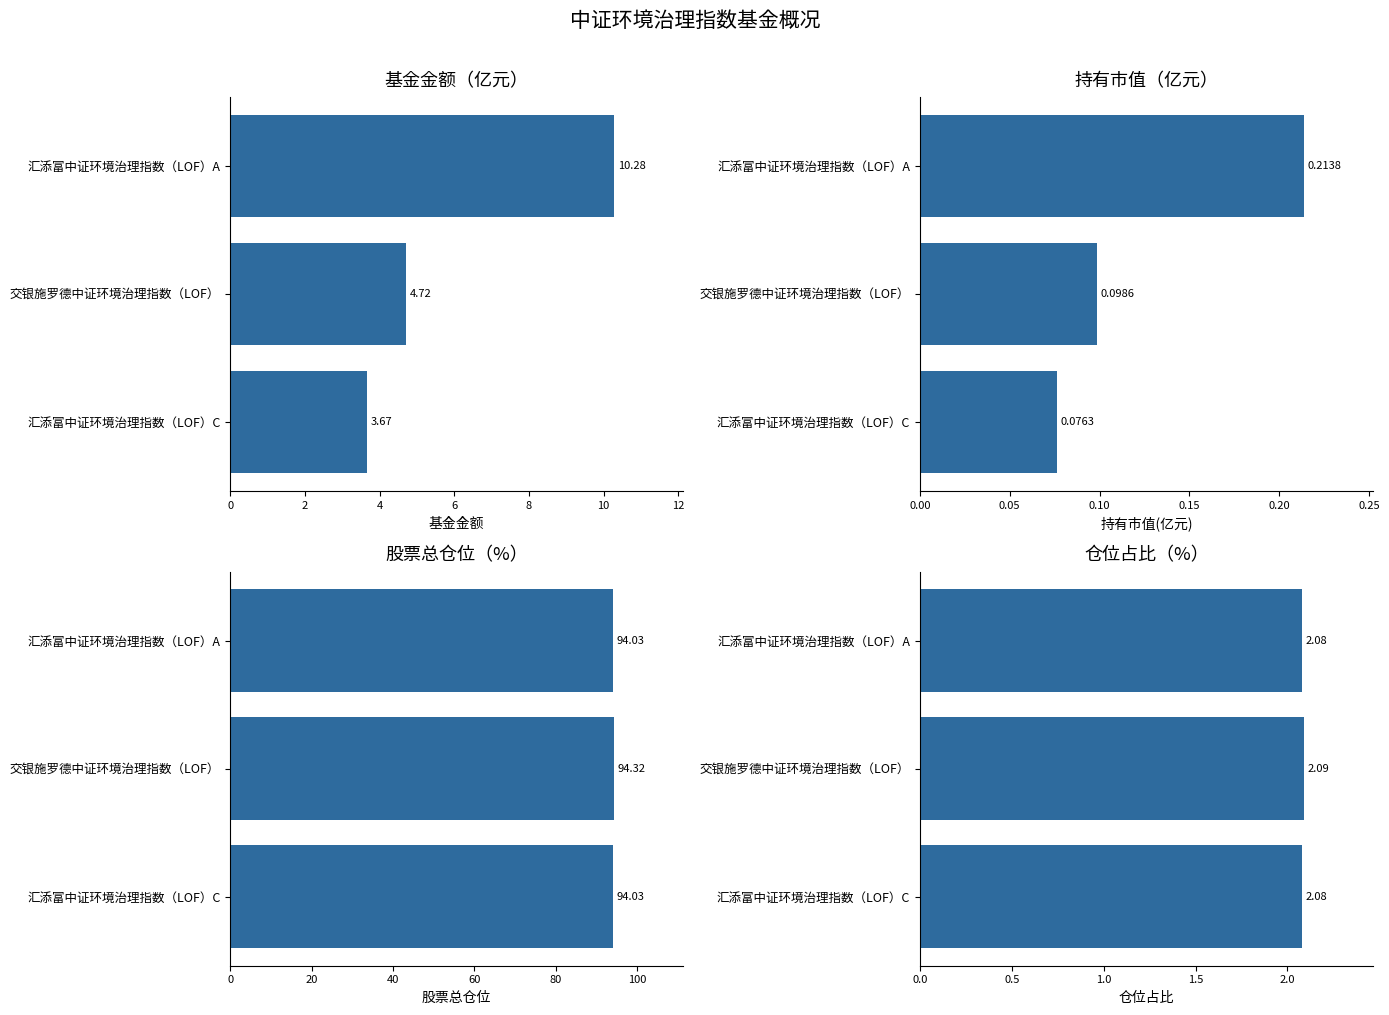

What are all the series names shown in the legend?

基金金额（亿元）, 持有市值（亿元）, 股票总仓位（%）, 仓位占比（%）